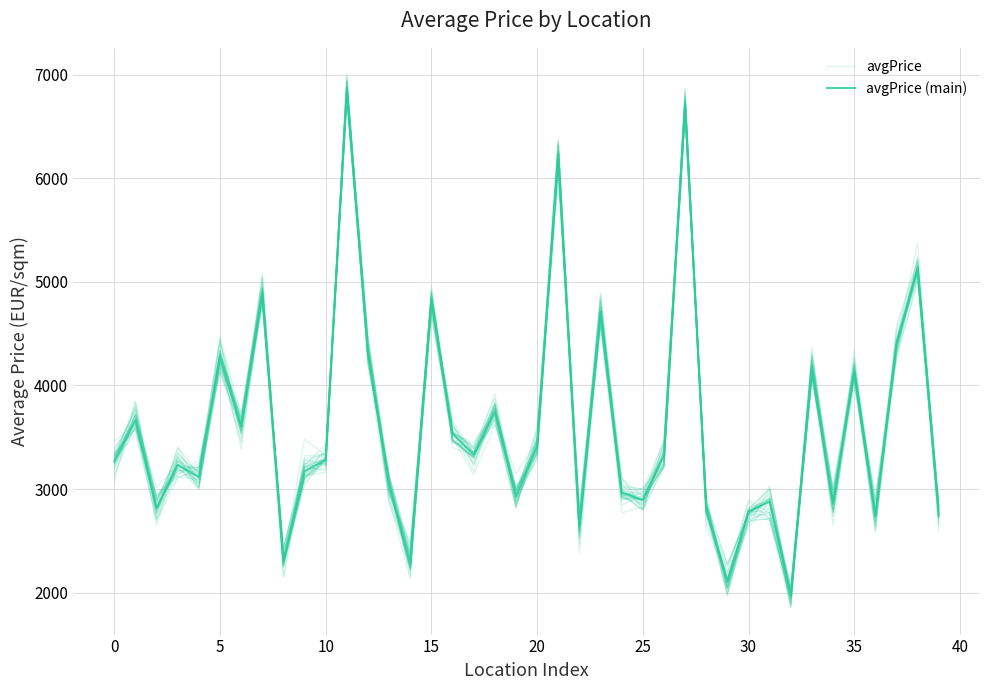

What is the label of the 10th point from the right?

30